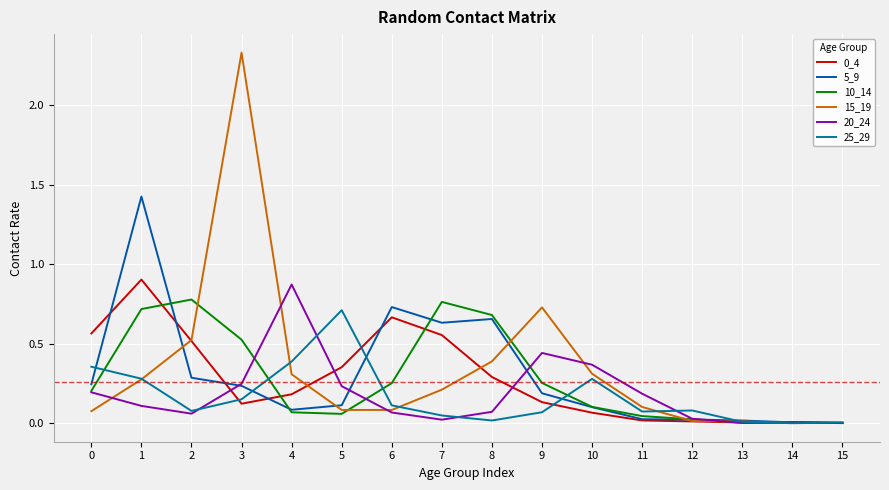

Where is the first local maximum for 10_14?

2